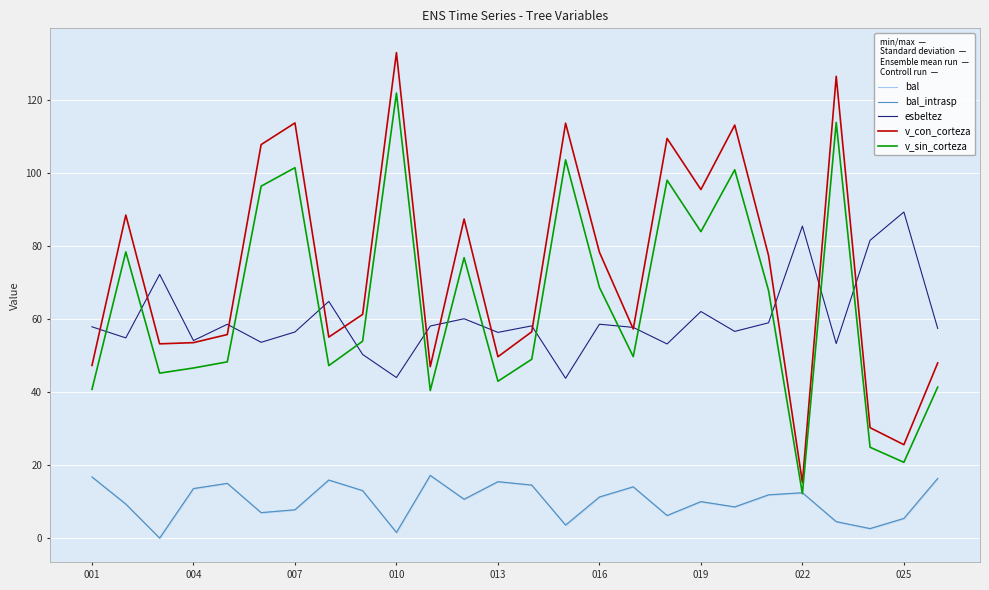

What are all the series names shown in the legend?

bal, bal_intrasp, esbeltez, v_con_corteza, v_sin_corteza